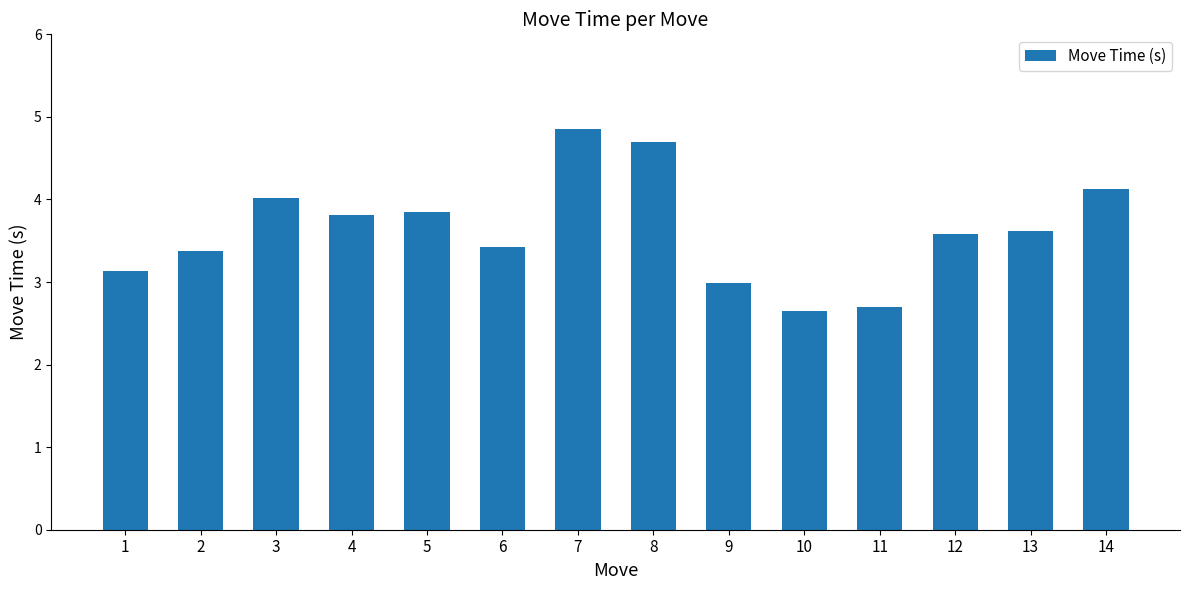

What is the value of the 11th bar from the left?

2.7